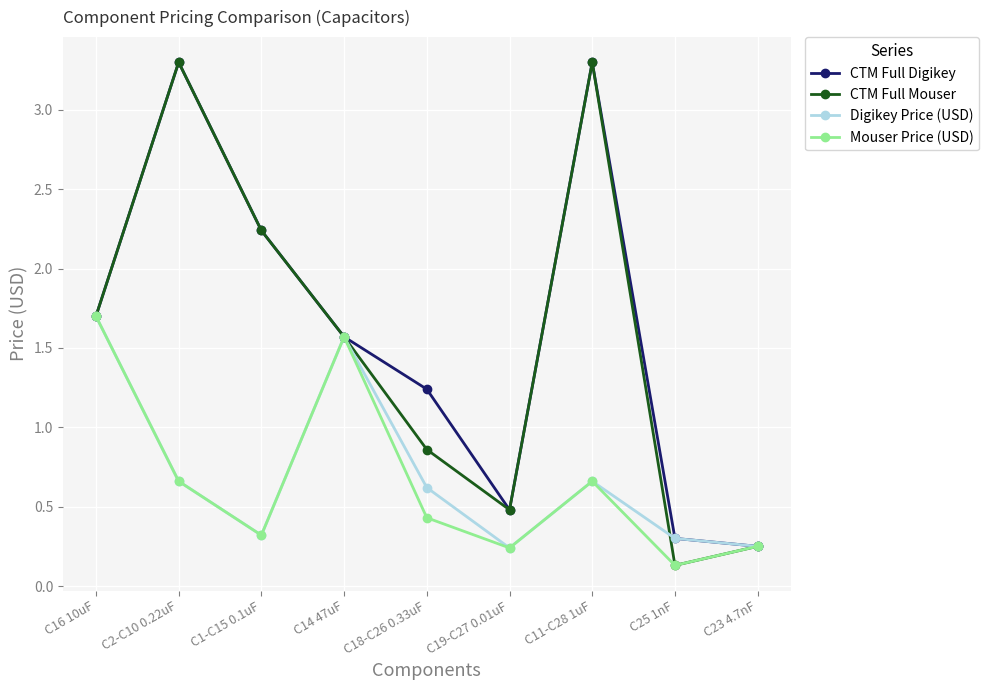

What is the total value across all series at C2-C10 0.22uF?

7.9